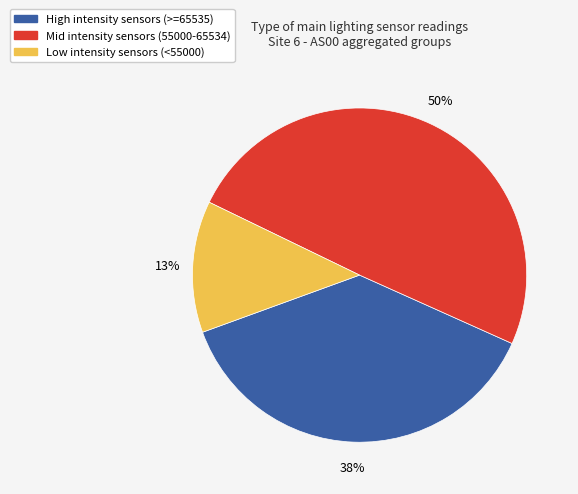

How many segments does this pie chart have?

3